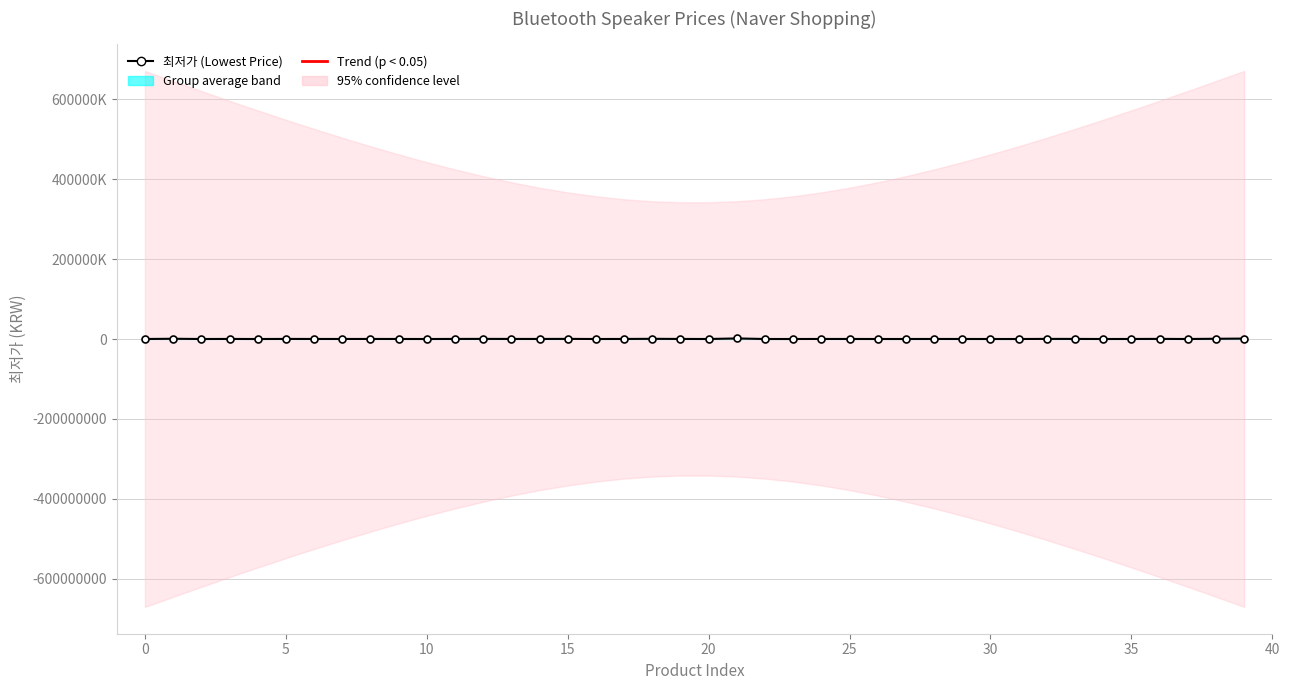

Reading left to right, list all the values displayed in this chart.

60000	634740	42430	184030	18700	227950	124900	108290	147980	119000	29800	205000	309000	211650	159000	313000	50760	159000	480240	198900	56900	1450000	41800	36000	128990	129000	53930	59000	139600	94000	57900	24800	289000	237000	44900	116250	320000	47990	629000	1053000